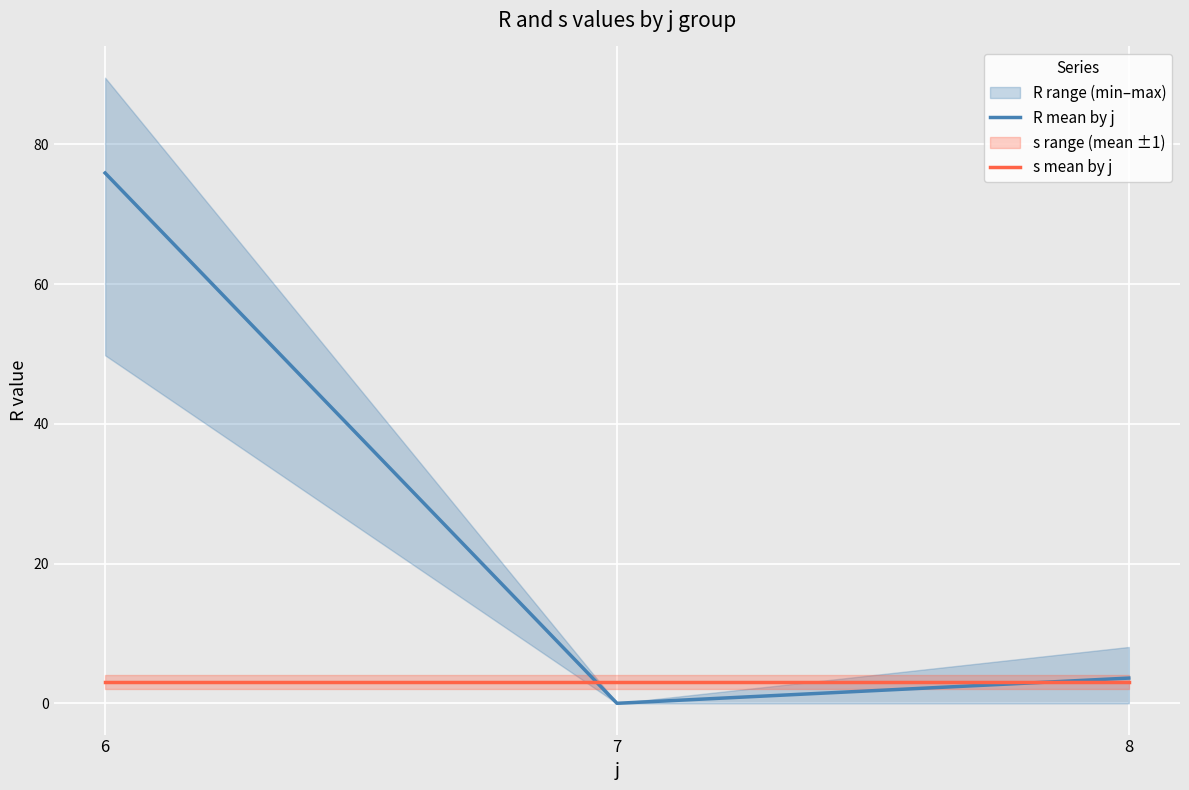

True or false: R mean by j has a value of 6.3 at 8.

False